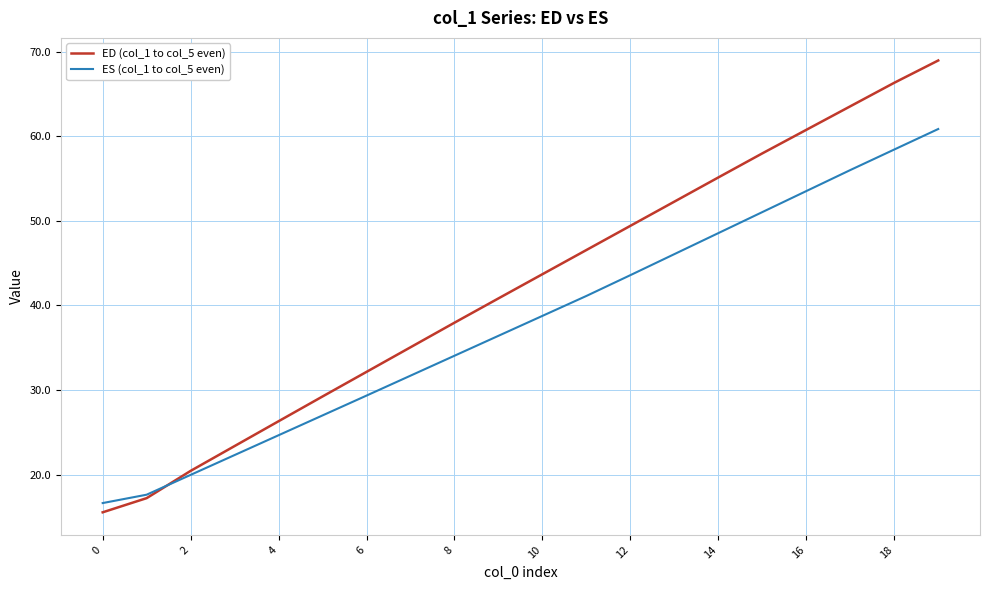

What is the highest value of the ES (col_1 to col_5 even) series?

60.9